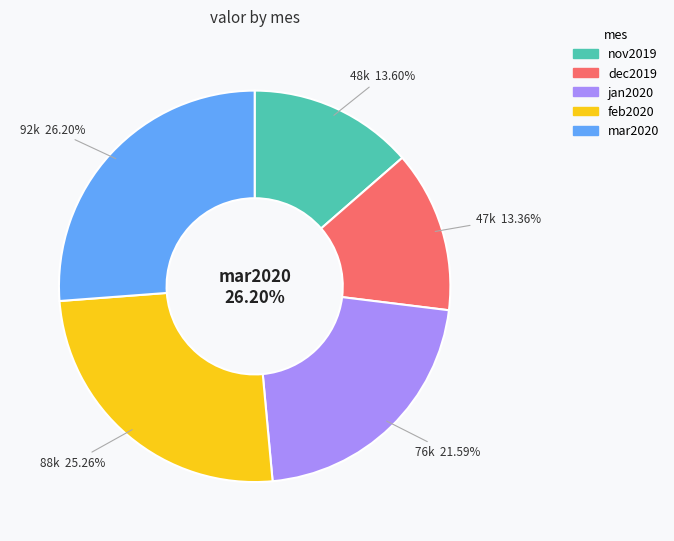

What percentage is NOT represented by dec2019?

86.6%